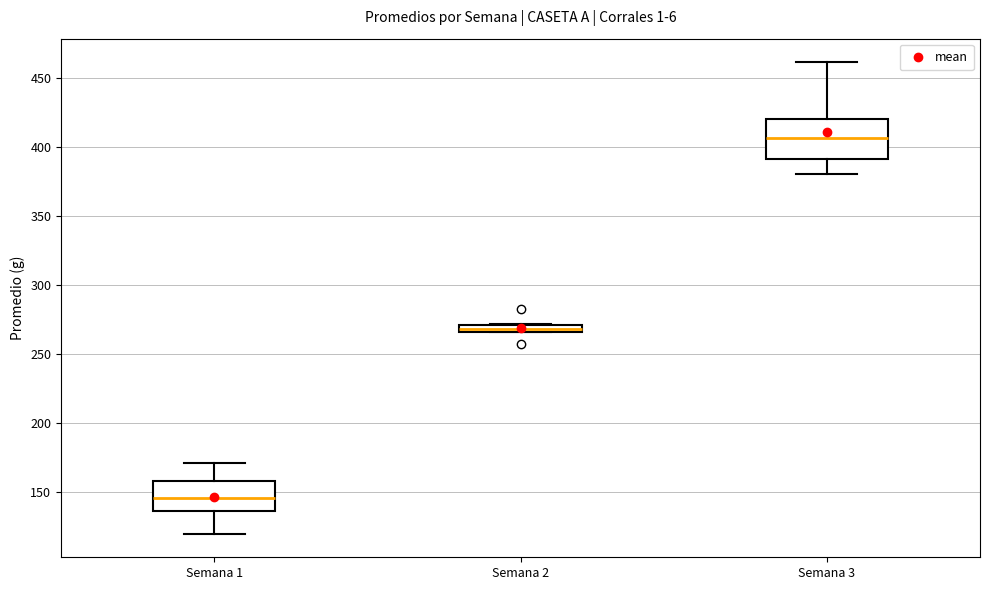

Which box's median line is the highest?

Semana 3